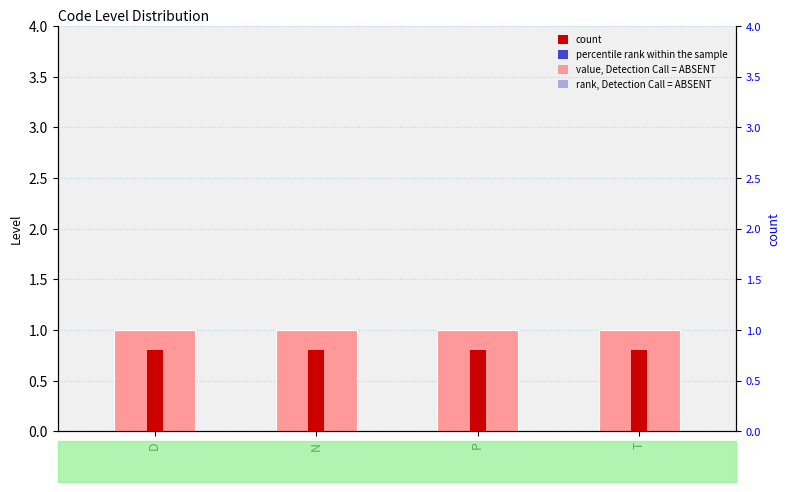

How many data points does each series have?

4